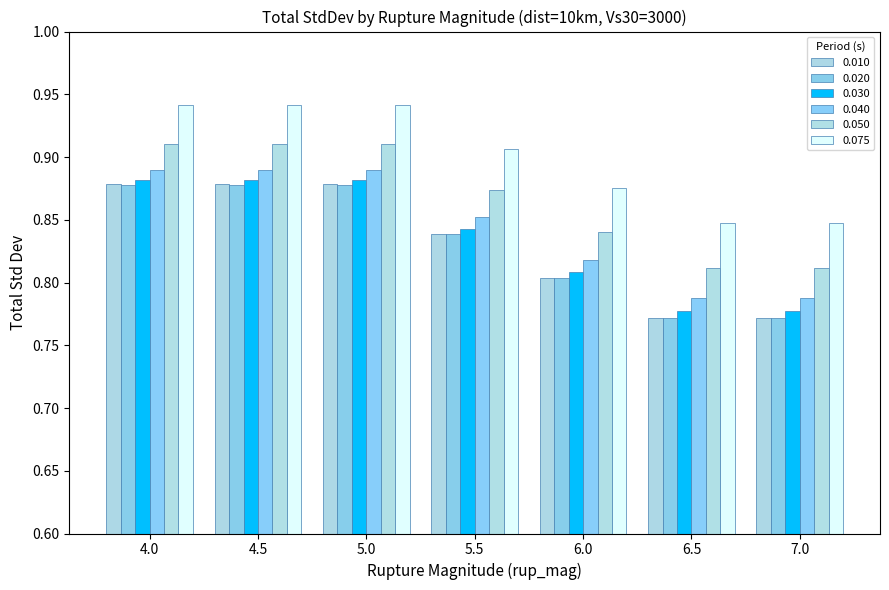

Are the bars horizontal?

No